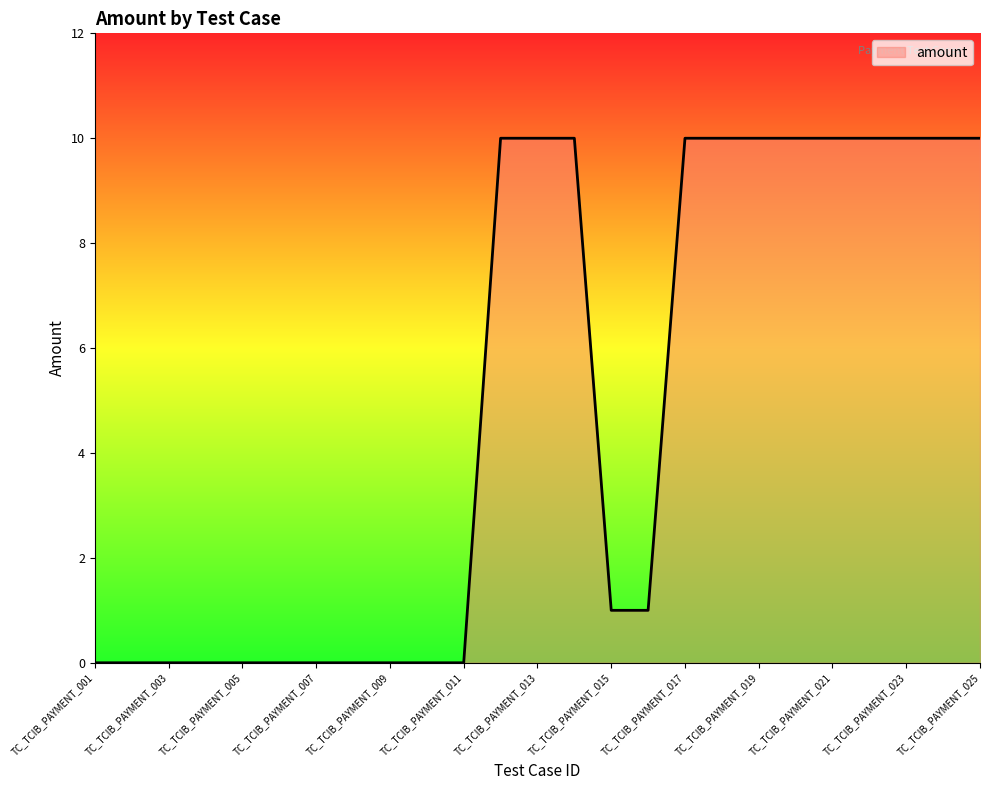

What is the difference between the maximum and minimum values?

10